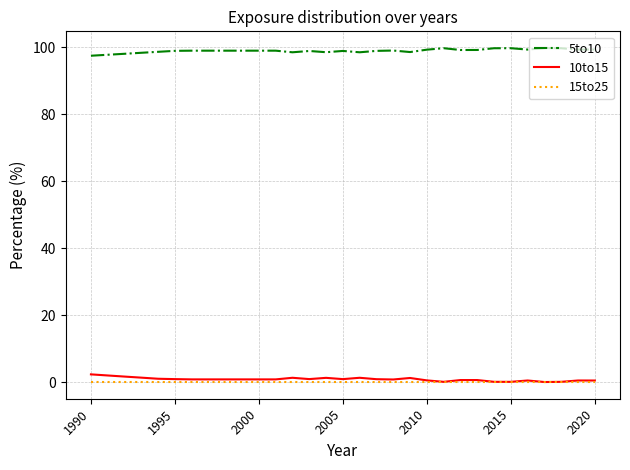

True or false: 10to15 and 5to10 cross at least once.

False